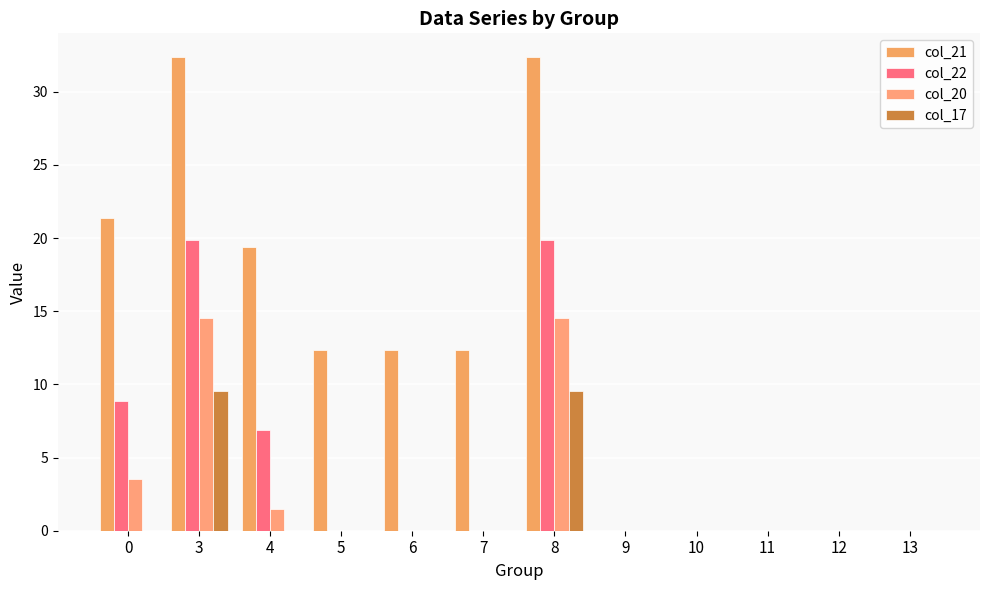

How many series are shown in this chart?

4